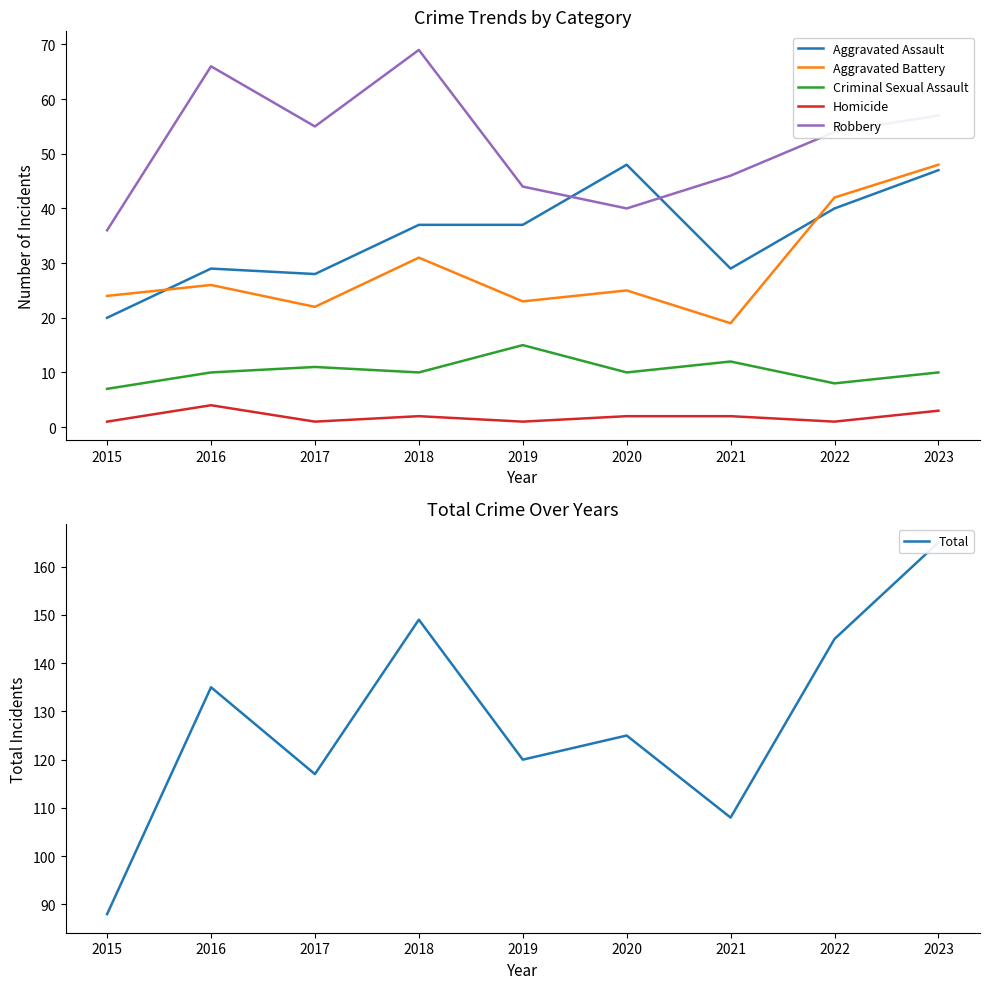

Which series has the largest total across all categories?

Total